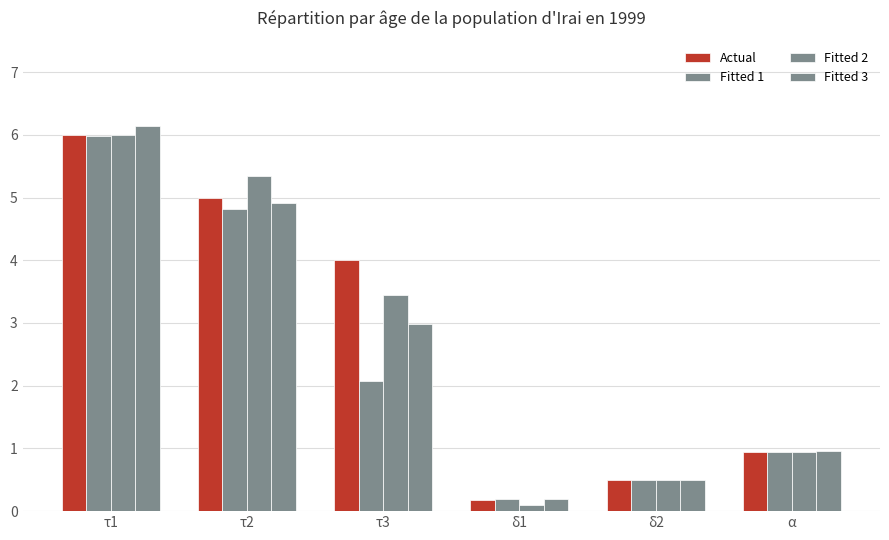

Is it true that Fitted 1 equals 4.8 at τ2?

True